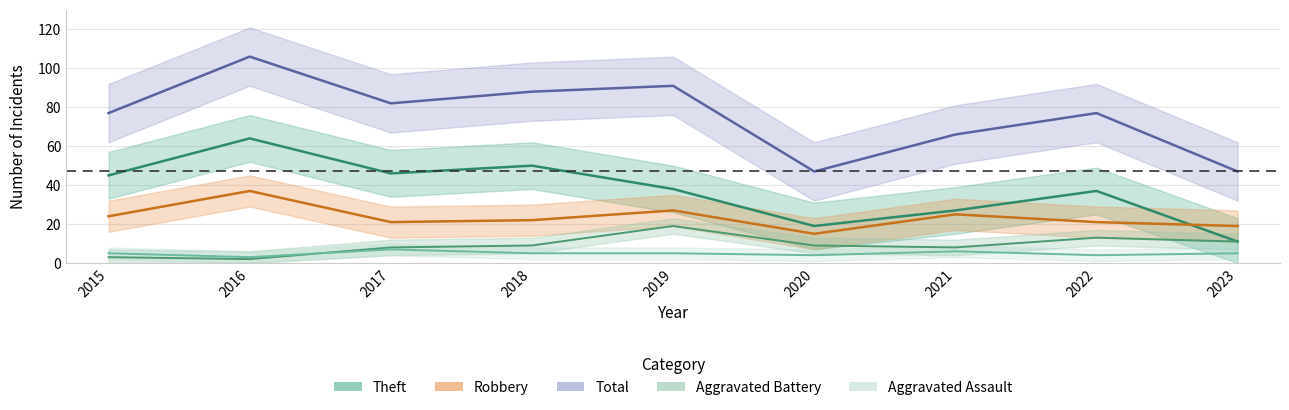

What is the spread (max minus min) of values at 2017?

75